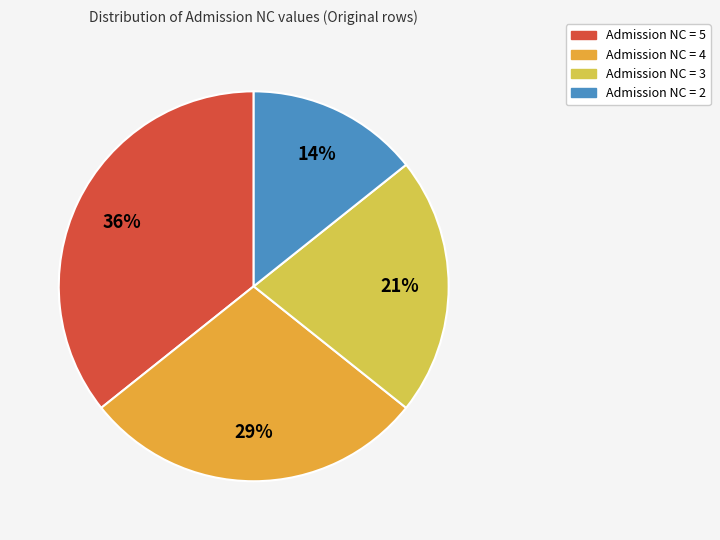

To the nearest percent, what portion does Admission NC = 4 represent?

29%